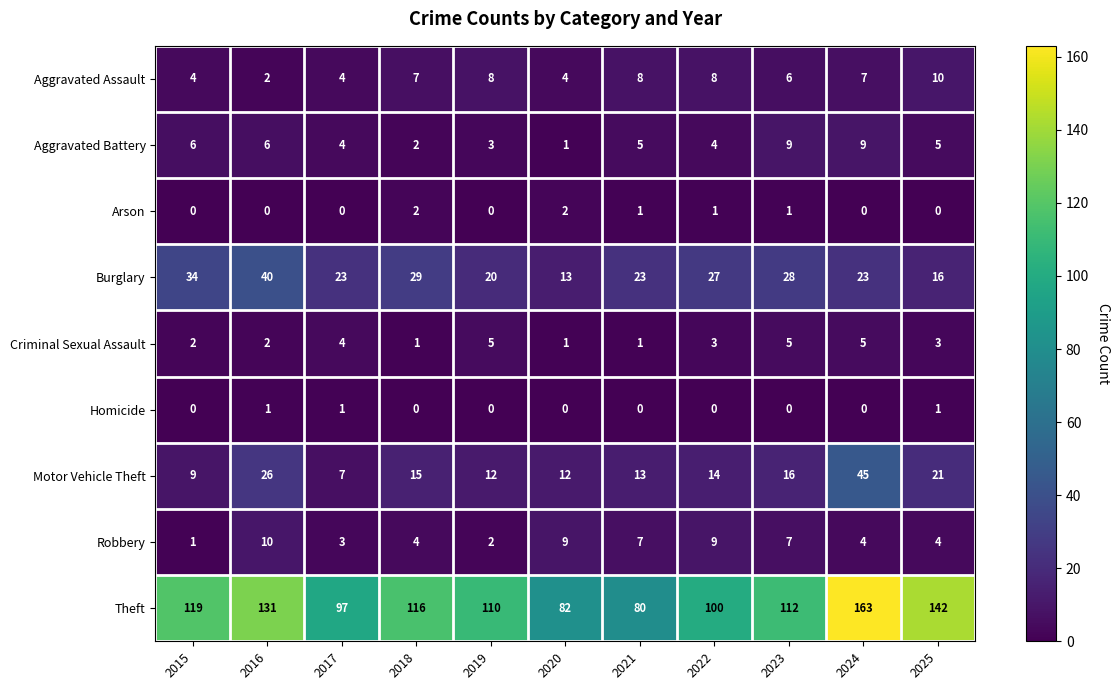

What is the maximum value shown in the chart?

163